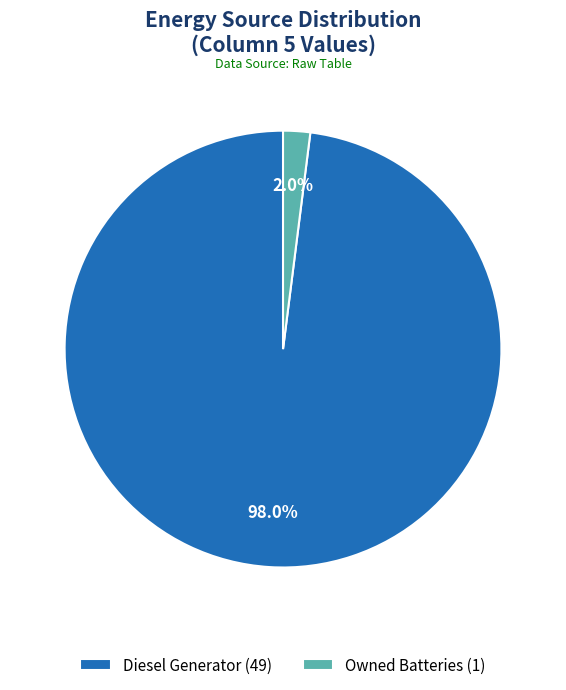

Which slice is the smallest?

Owned Batteries (1)